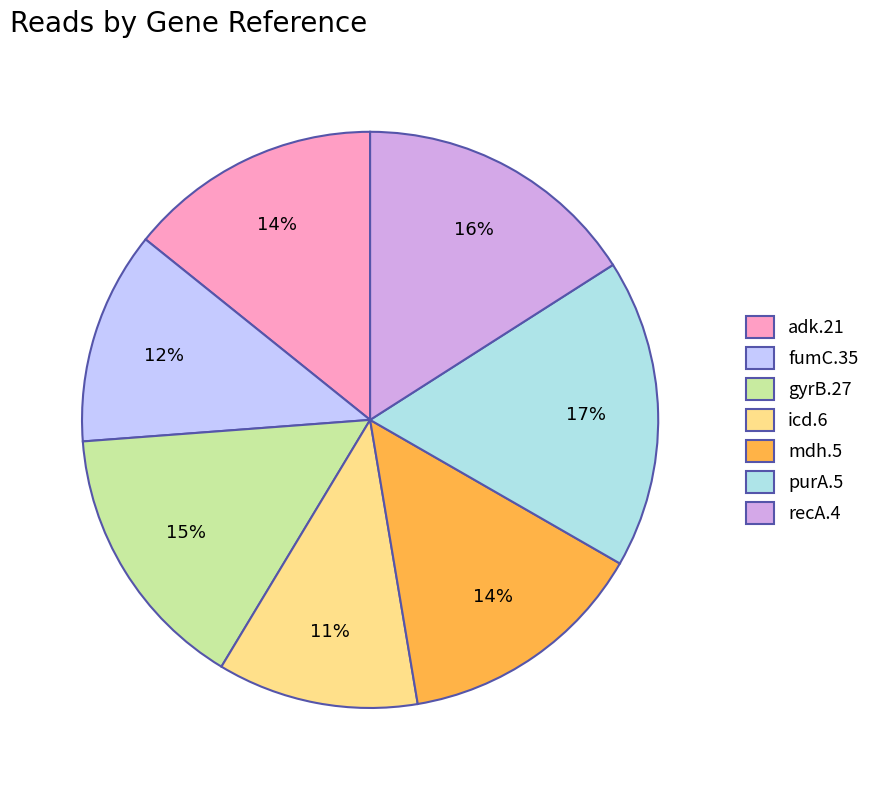

Combined, do recA.4 and mdh.5 account for over 50%?

No